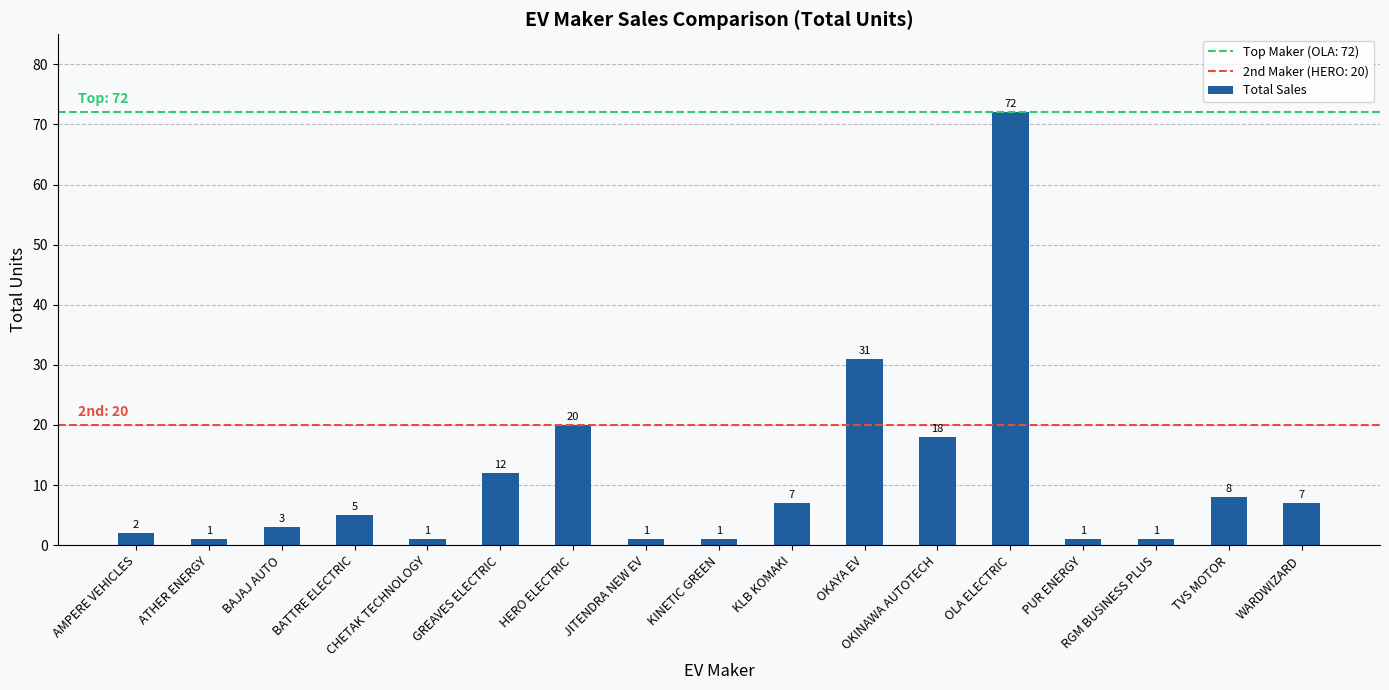

True or false: the data shows 8 at TVS MOTOR.

True